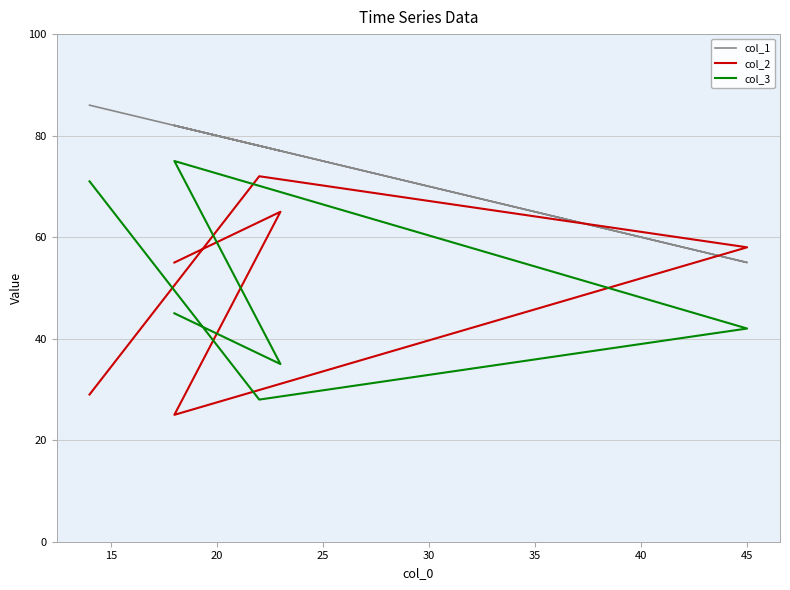

What is the minimum value shown in the chart?

25